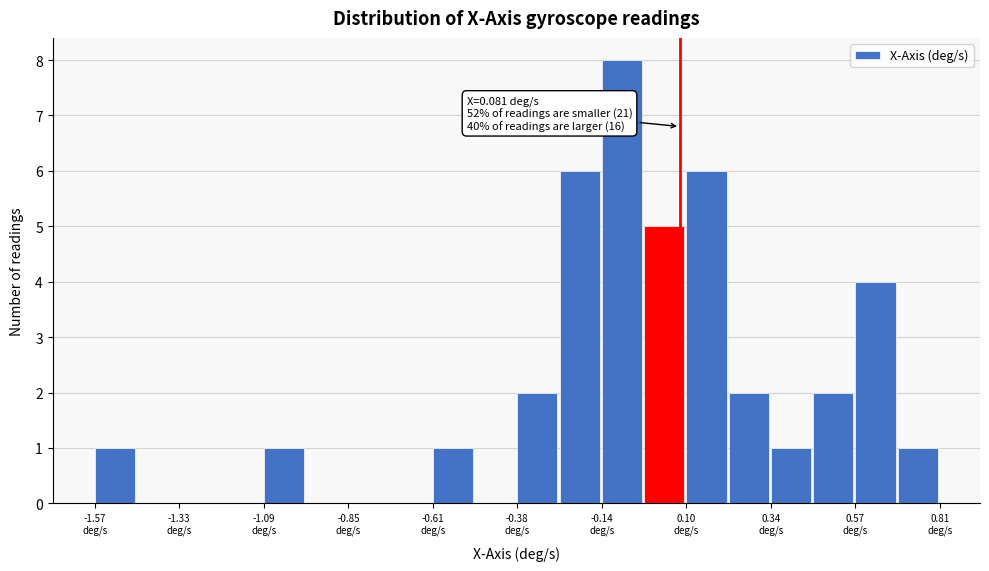

Around what value on the x-axis is the tallest bar? Give the approximate position of its centre, as read against the axis.

-0.10